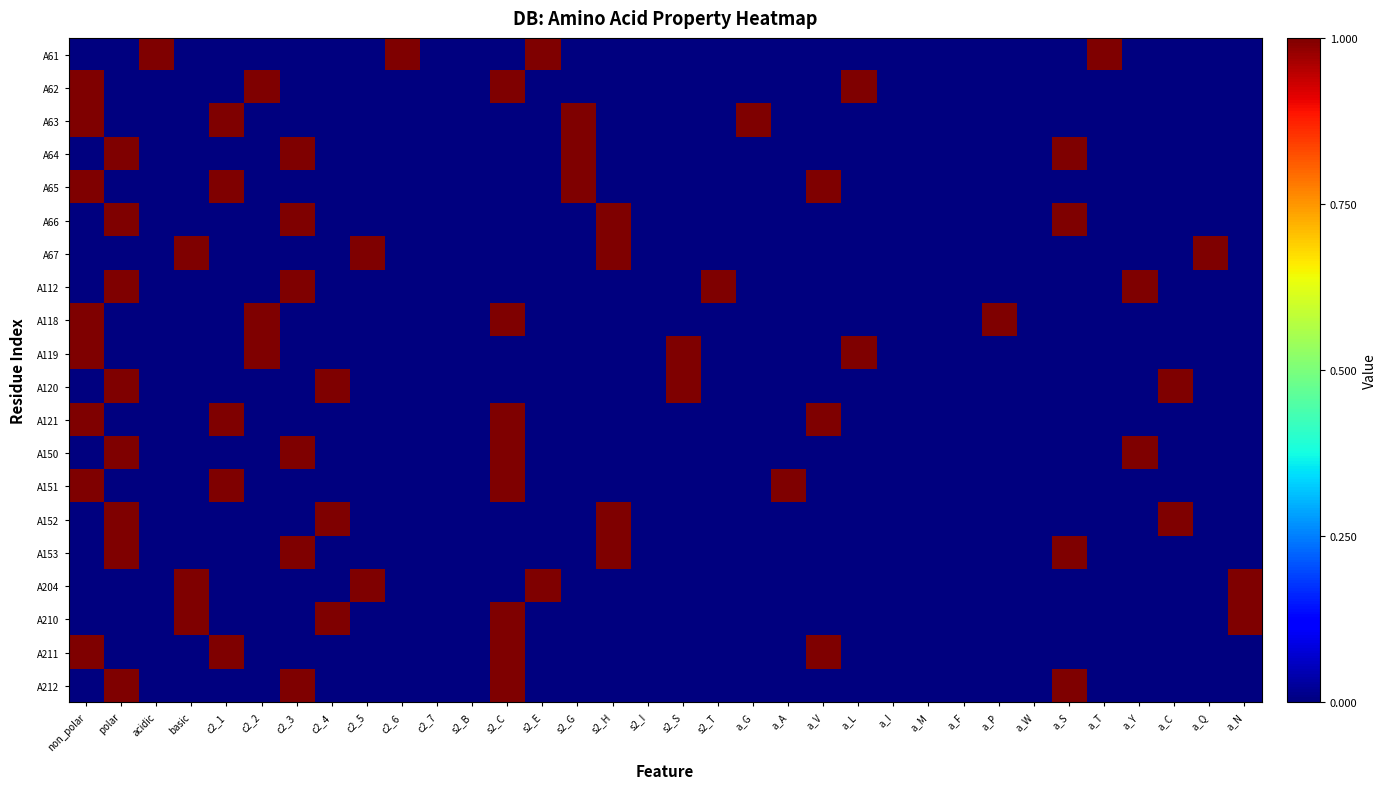

List the series in order of their peak value, lowest first.

A61, A62, A63, A64, A65, A66, A67, A112, A118, A119, A120, A121, A150, A151, A152, A153, A204, A210, A211, A212